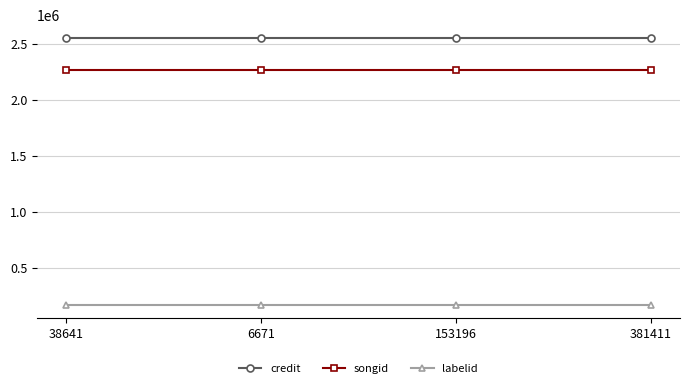

What is the spread (max minus min) of values at 38641?

2384765